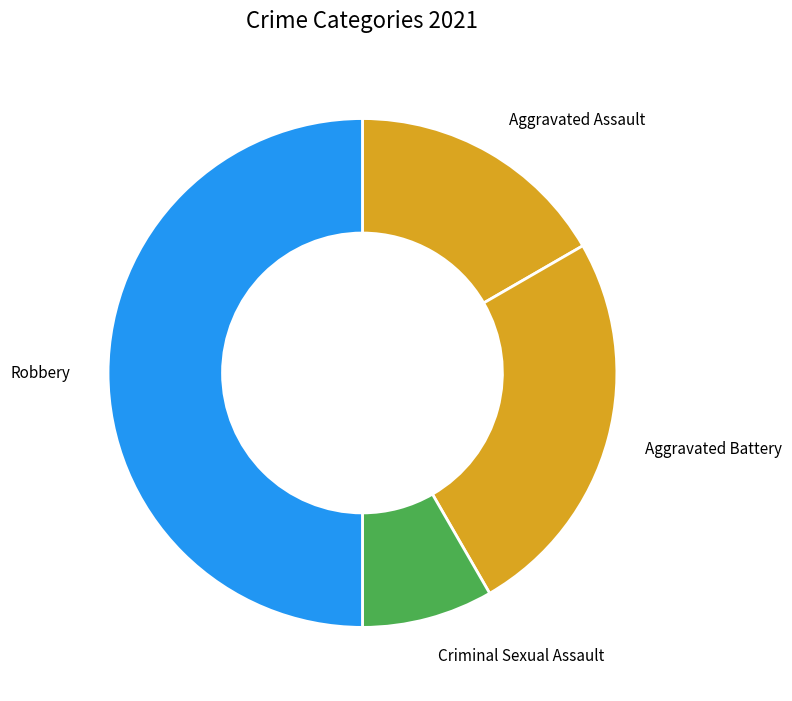

Approximately how many times larger is the value at Robbery compared to Criminal Sexual Assault?

6.0